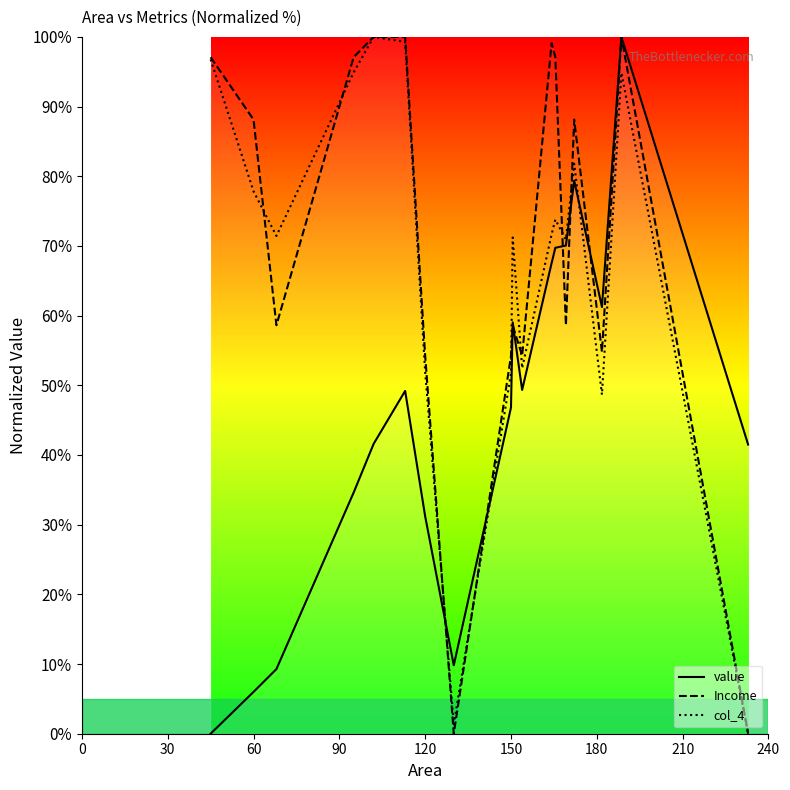

Which series has the largest range (max minus min)?

value